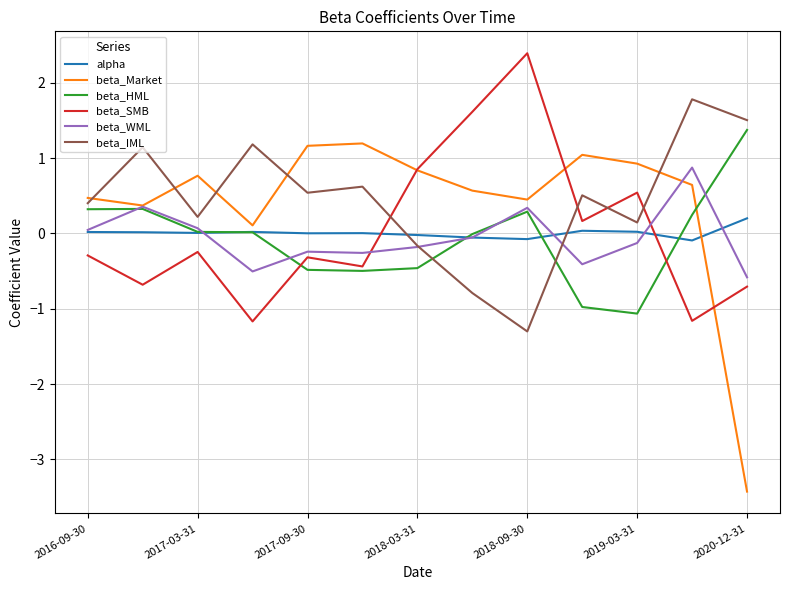

What is the smallest value displayed?

-3.4